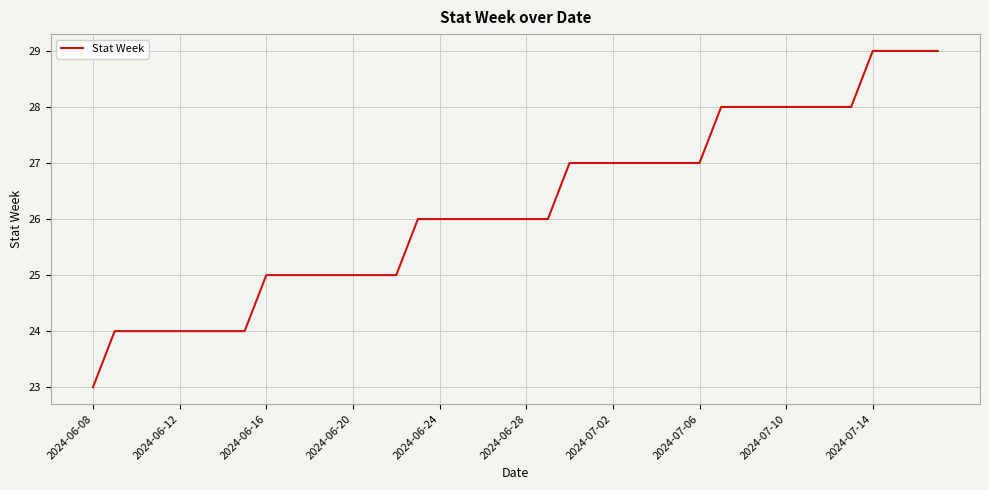

What is the smallest value displayed?

23